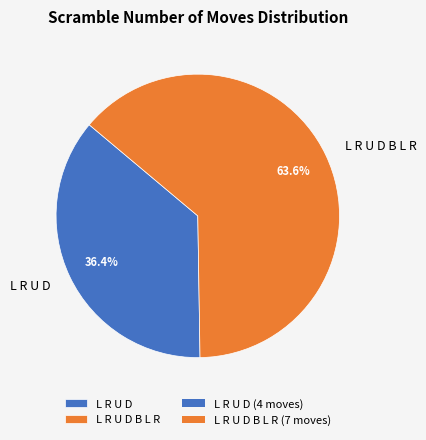

True or false: L R U D accounts for 43% of the total.

False